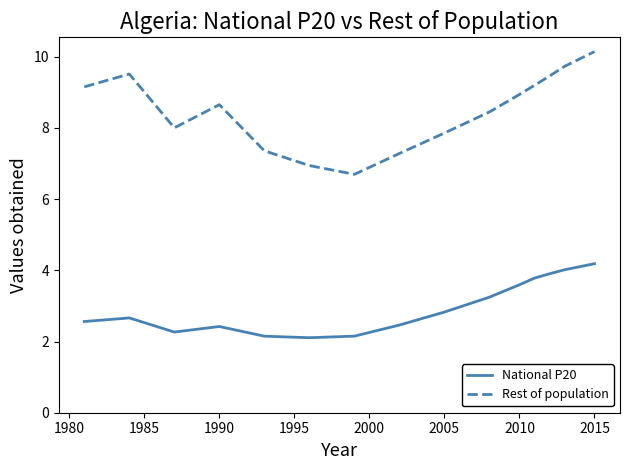

Which series has the largest total across all categories?

Rest of population